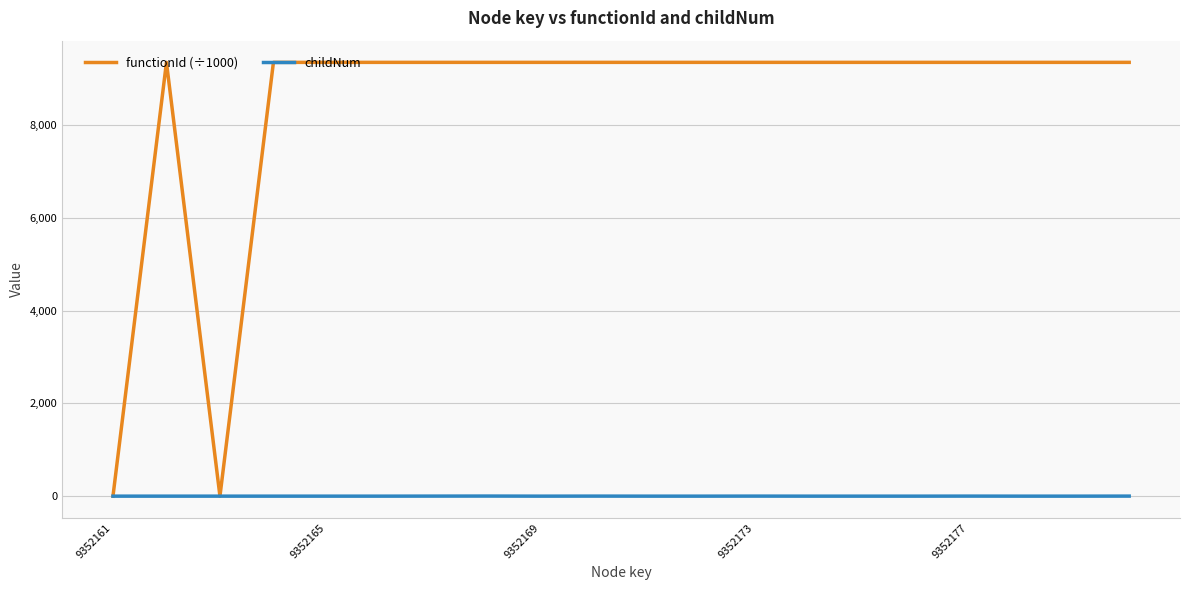

List the series in order of their overall mean, highest first.

functionId (÷1000), childNum